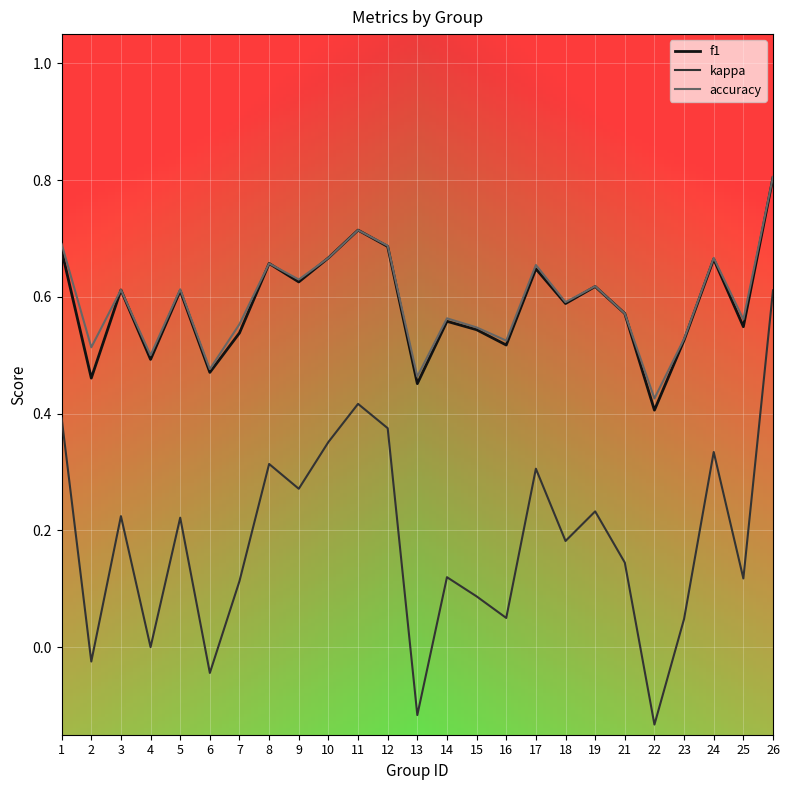

True or false: kappa and f1 intersect in this chart.

False